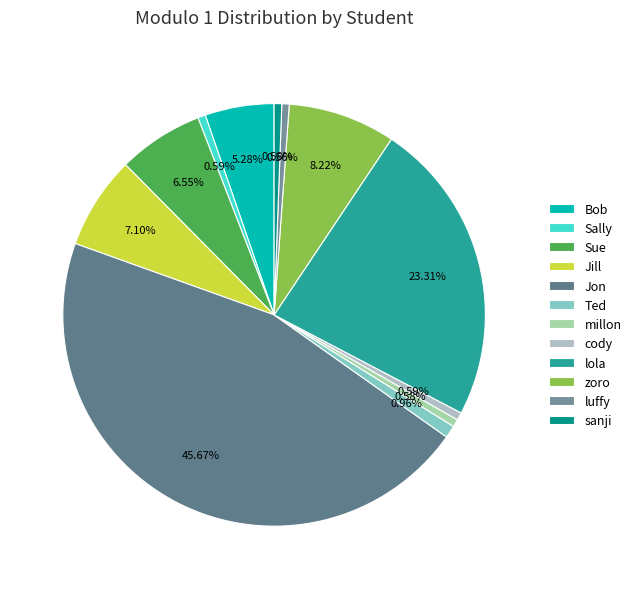

Which category has the biggest portion of the pie?

Jon